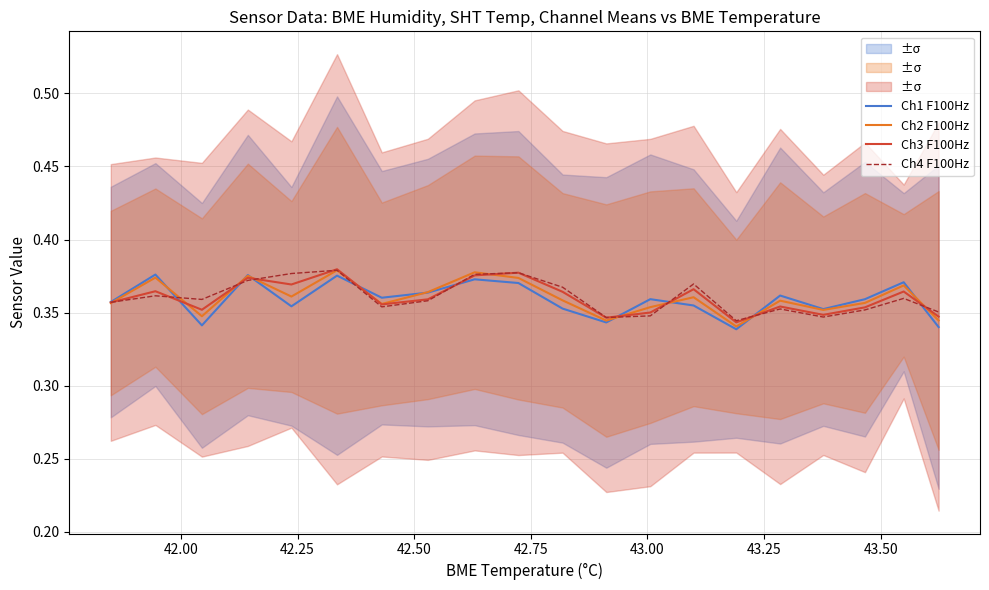

Reading right to left, list all the values displayed in this chart.

Ch1 F100Hz: 0.3	0.4	0.4	0.4	0.4	0.3	0.4	0.4	0.3	0.4	0.4	0.4	0.4	0.4	0.4	0.4	0.4	0.3	0.4	0.4
Ch2 F100Hz: 0.3	0.4	0.4	0.4	0.4	0.3	0.4	0.4	0.3	0.4	0.4	0.4	0.4	0.4	0.4	0.4	0.4	0.3	0.4	0.4
Ch3 F100Hz: 0.3	0.4	0.4	0.3	0.4	0.3	0.4	0.4	0.3	0.4	0.4	0.4	0.4	0.4	0.4	0.4	0.4	0.4	0.4	0.4
Ch4 F100Hz: 0.4	0.4	0.4	0.3	0.4	0.3	0.4	0.3	0.3	0.4	0.4	0.4	0.4	0.4	0.4	0.4	0.4	0.4	0.4	0.4